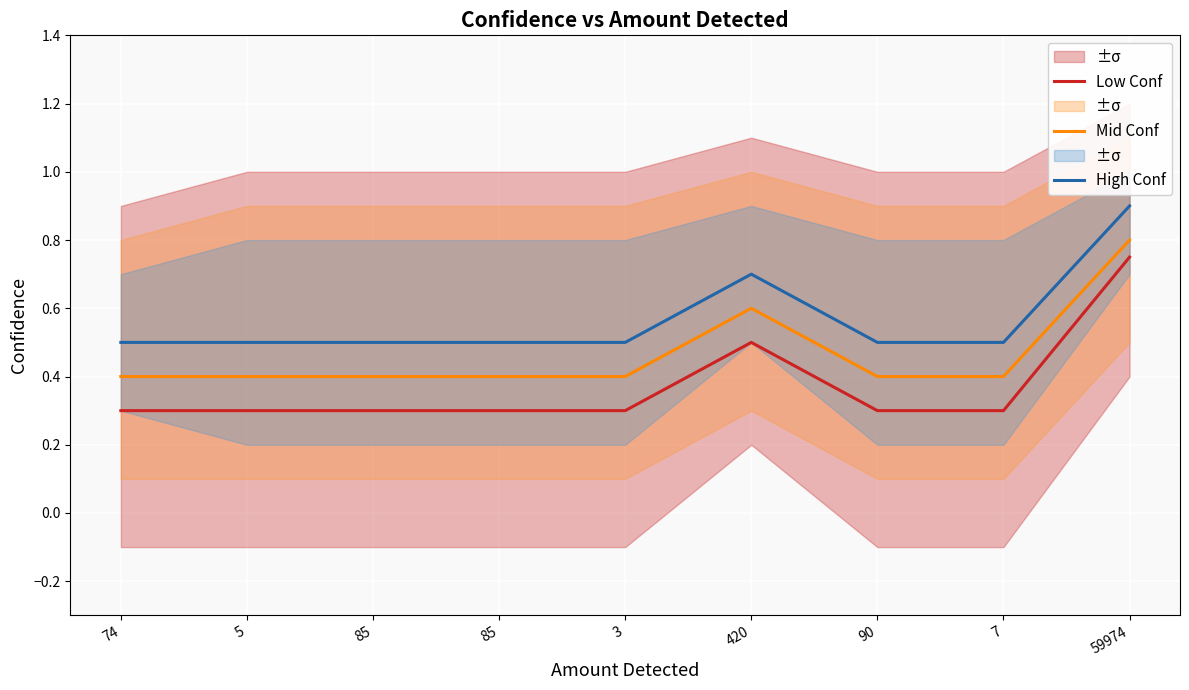

True or false: Mid Conf has a value of 0.6 at 420.

True